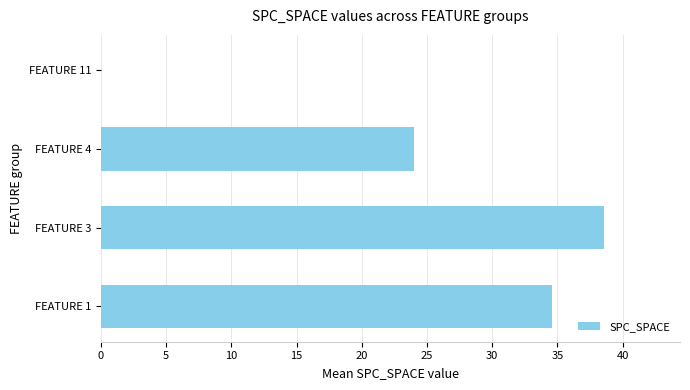

At which label is the value closest to 19?

FEATURE 4